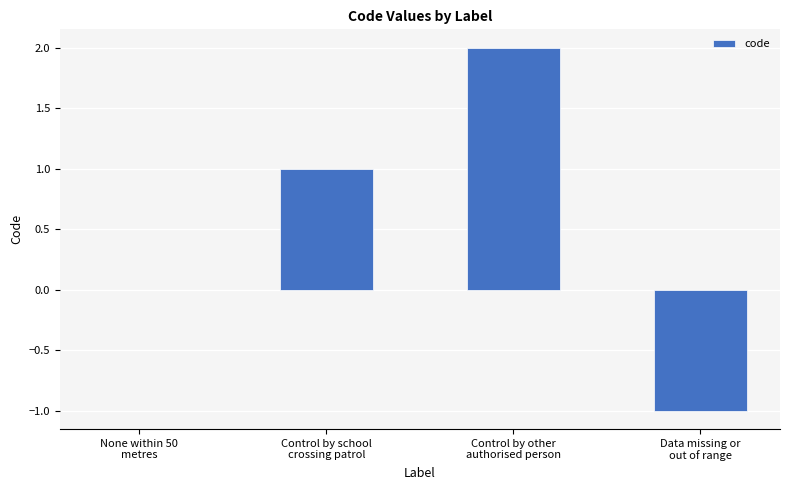

What is the change in value from Control by school
crossing patrol to Control by other
authorised person?

+1